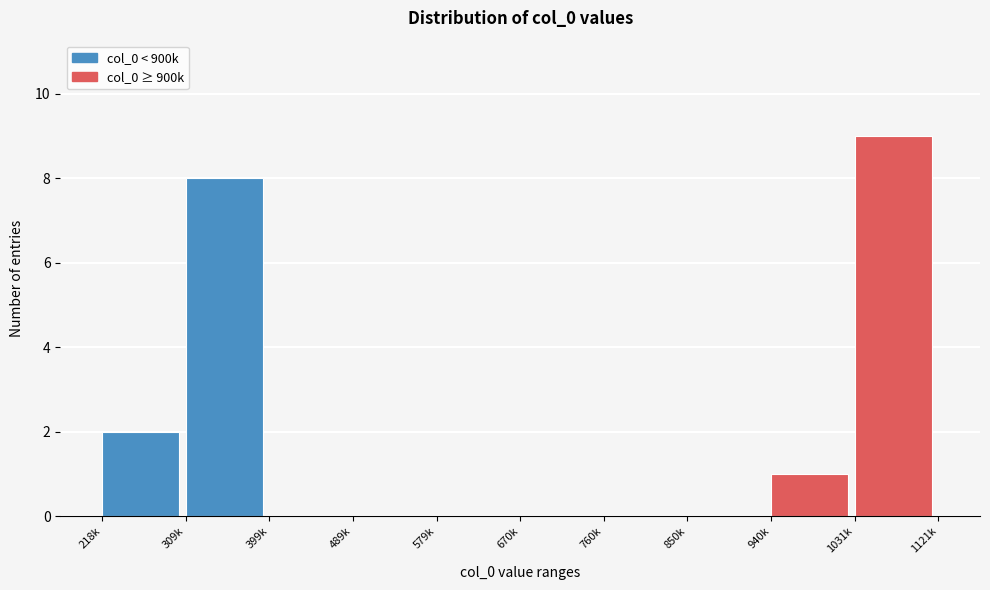

Reading left to right, transcribe all the data shown in this chart.

218k=2	309k=8	399k=0	489k=0	579k=0	670k=0	760k=0	850k=0	940k=1	1031k=9